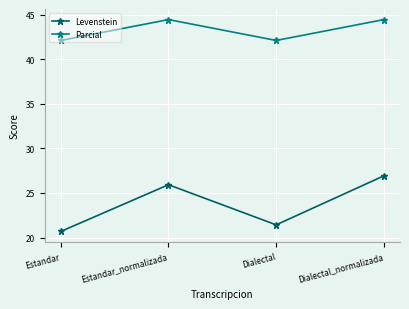

Which category has the lowest value in the Levenstein series?

Estandar